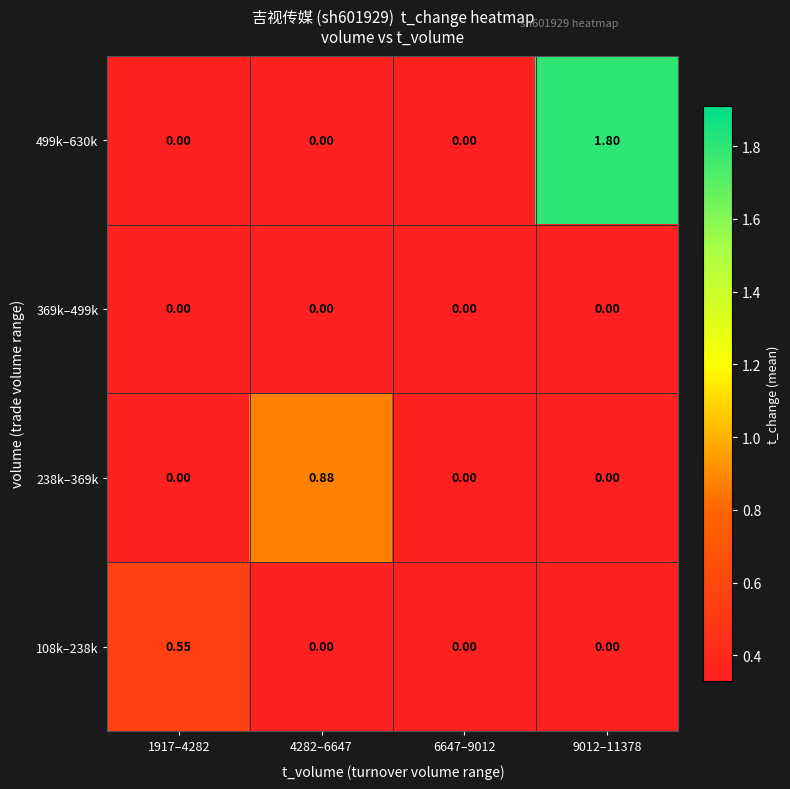

Is the value of 108k–238k at 9012–11378 greater than the value of 499k–630k at 9012–11378?

No